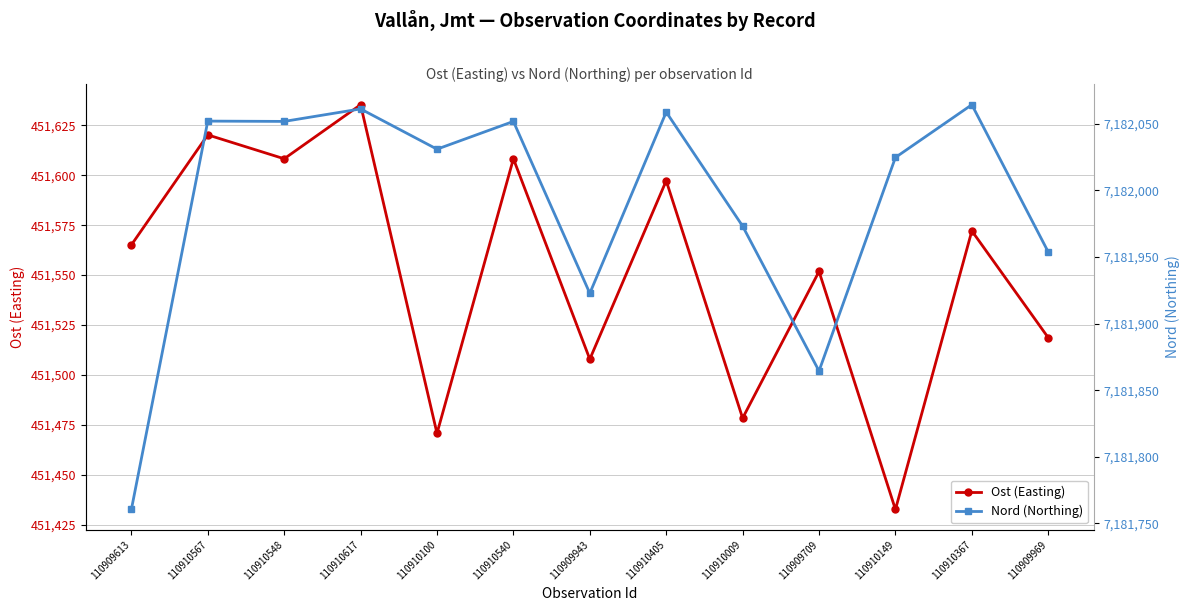

True or false: Ost (Easting) and Nord (Northing) intersect in this chart.

False